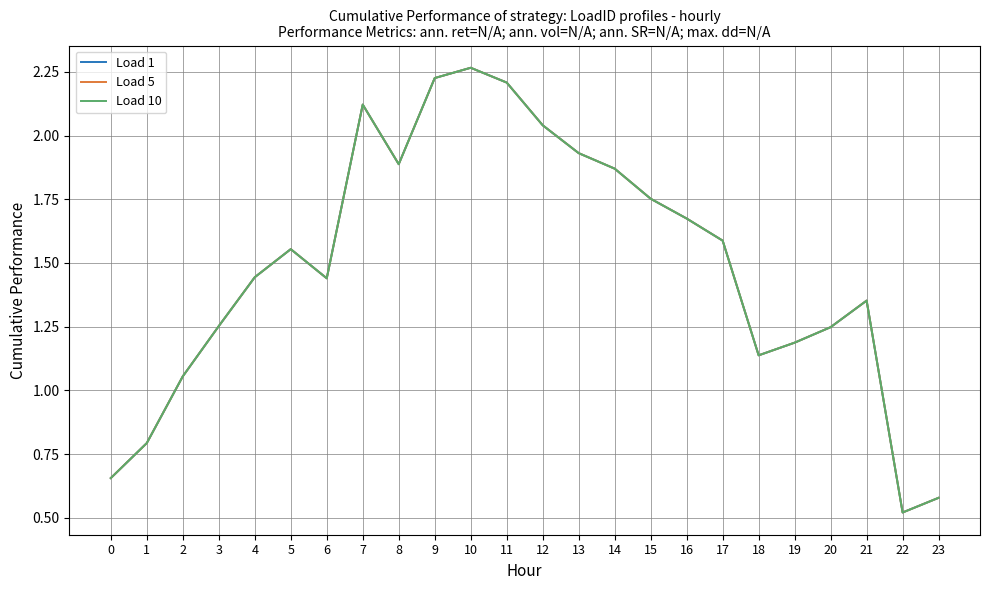

How many lines are shown in the chart?

3